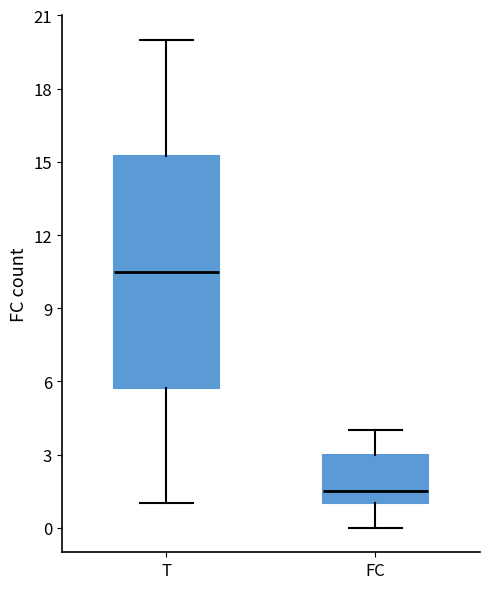

Which box has the highest median line?

T